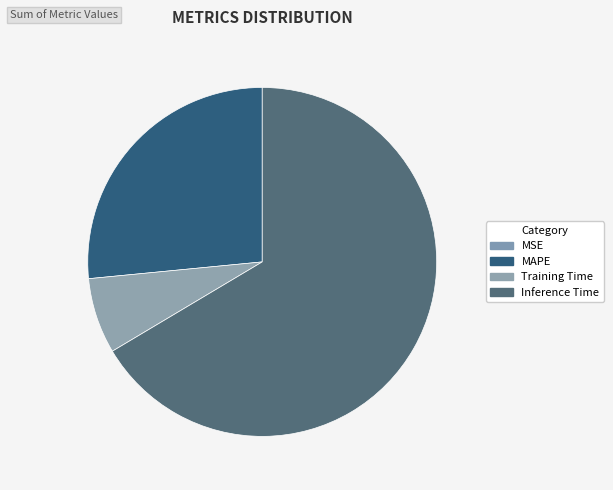

What is the total percentage of MAPE and Inference Time?

93.0%